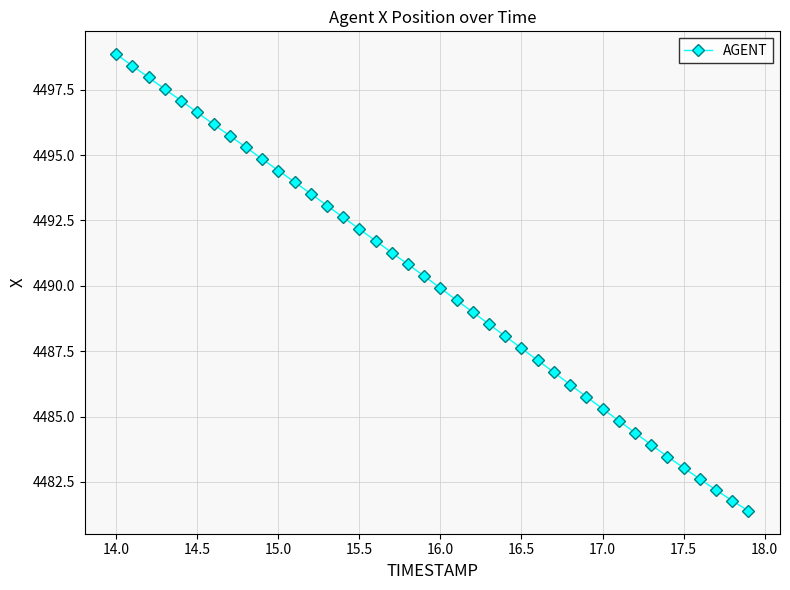

What is the sum of all values?

179603.8